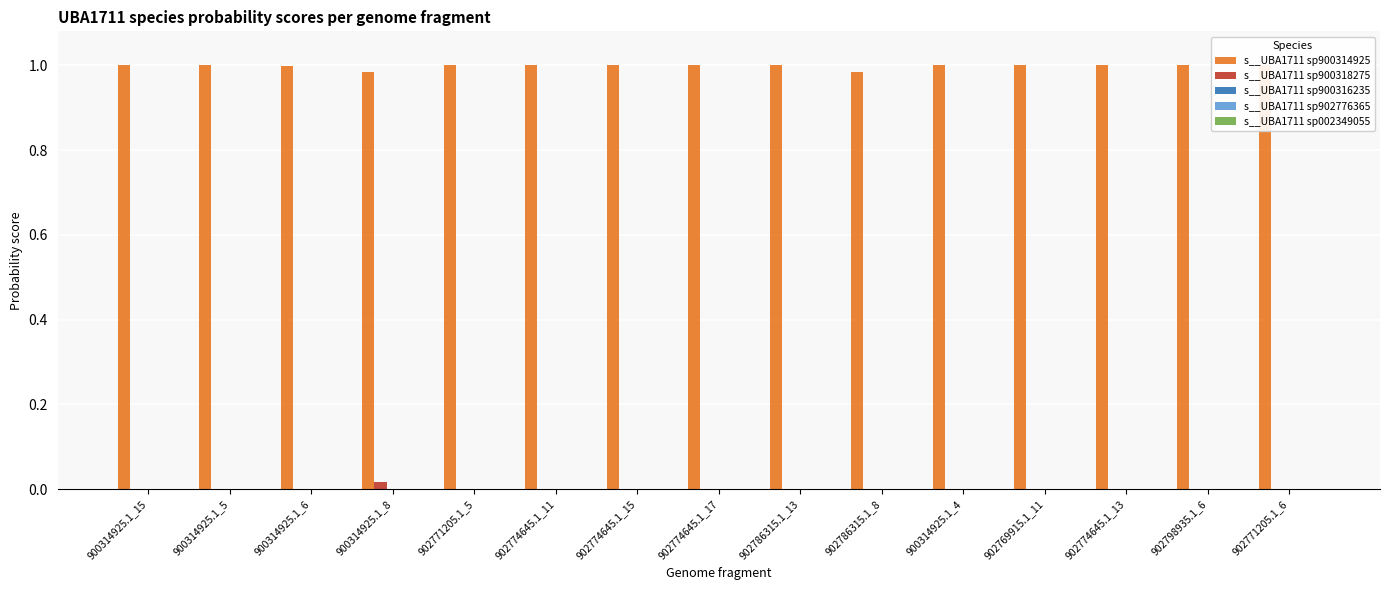

What is the sum of the s__UBA1711 sp900314925 values at 902786315.1_13 and 902774645.1_11?

2.0